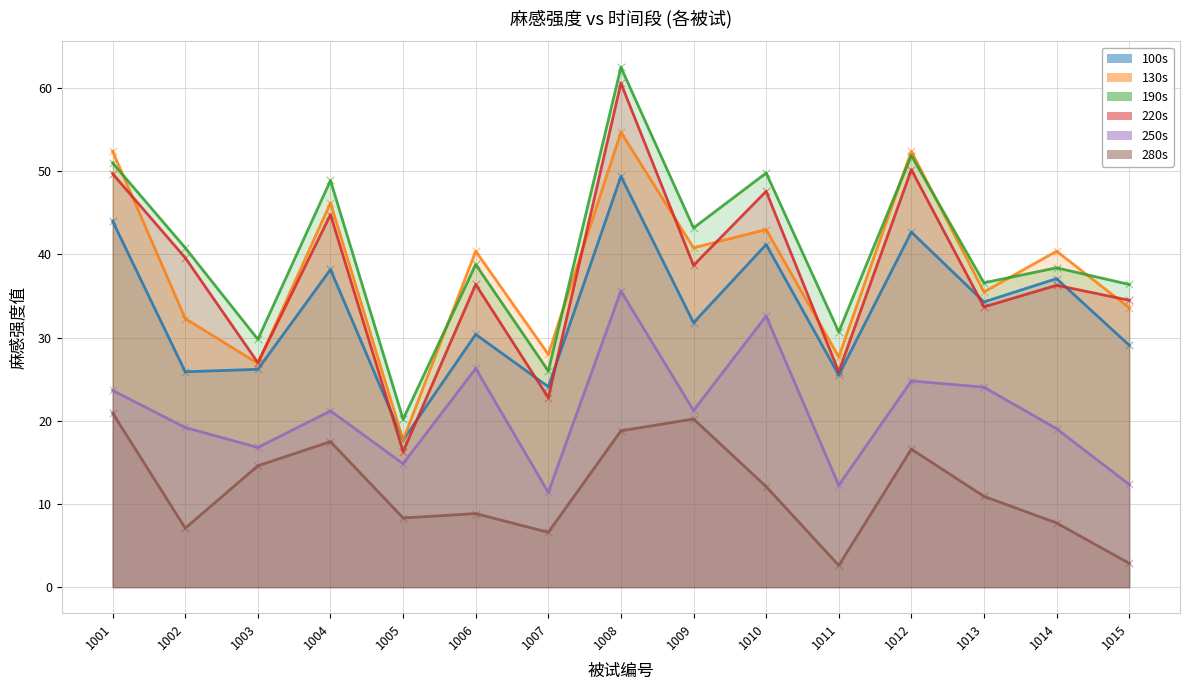

What are all the series names shown in the legend?

100s, 130s, 190s, 220s, 250s, 280s